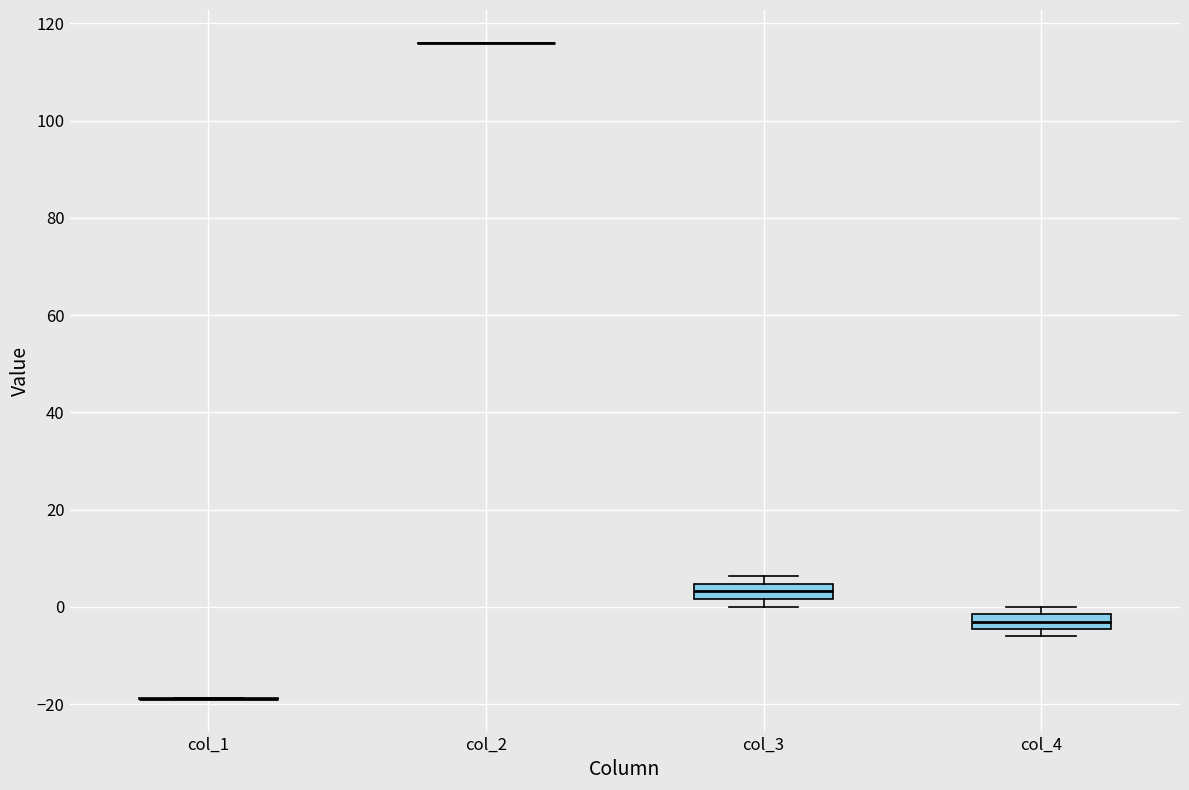

Reading left to right, read every box against the y-axis: the position of its median line, the range the box covers, and the ends of its whiskers. The values are not printed on the chart, so give them approximately, as read against the axis.

col_1: box collapsed to a line at -18, whiskers -18 to -18
col_2: box collapsed to a line at 116, whiskers 116 to 116
col_3: median 4 (inside the box), box 2 to 4, whiskers 0 to 6
col_4: median -4 (inside the box), box -4 to -2, whiskers -6 to 0